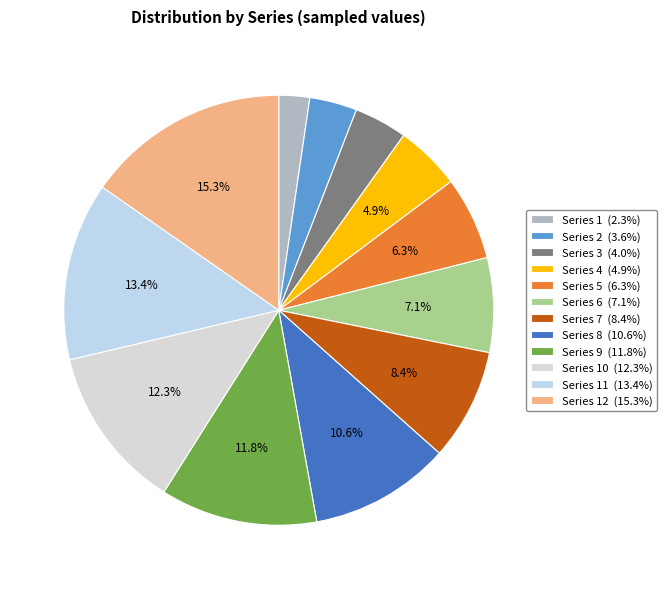

How many slices are in this pie chart?

12